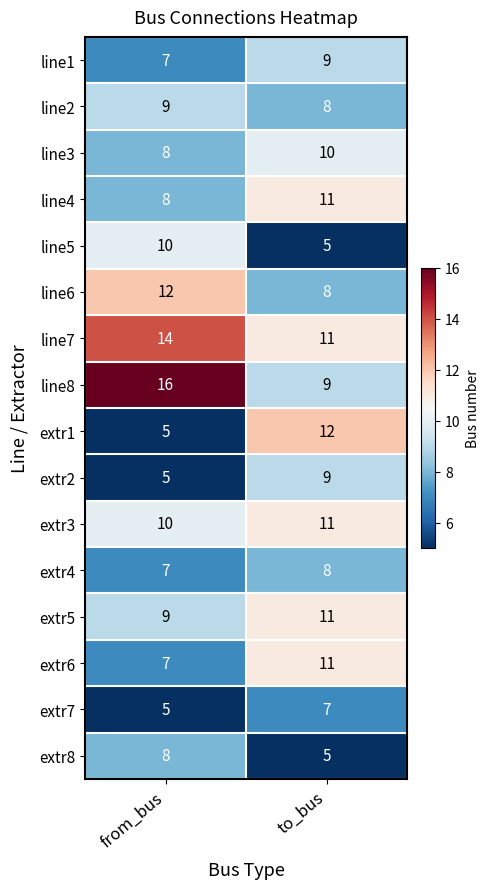

What is the spread (max minus min) of values at to_bus?

7